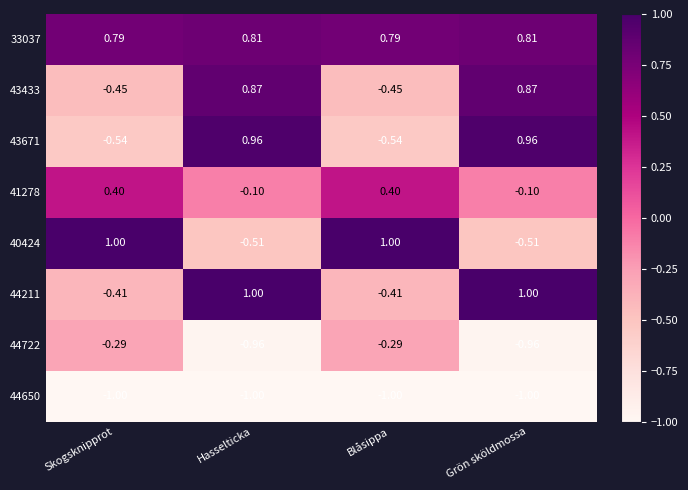

Is the value of 43671 at Skogsknipprot greater than the value of 33037 at Grön sköldmossa?

No